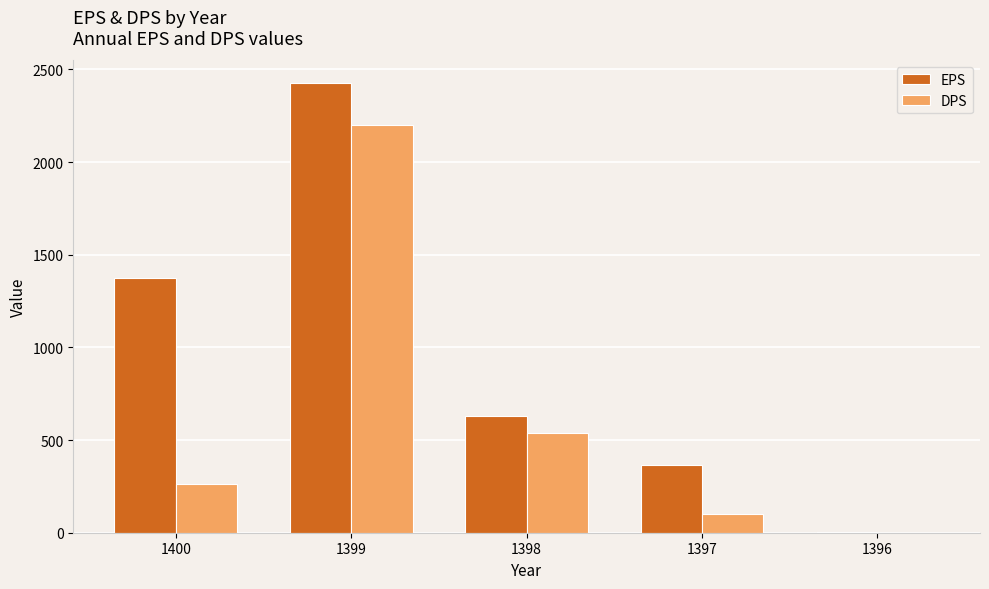

What is the total value across all series at 1400?

1639